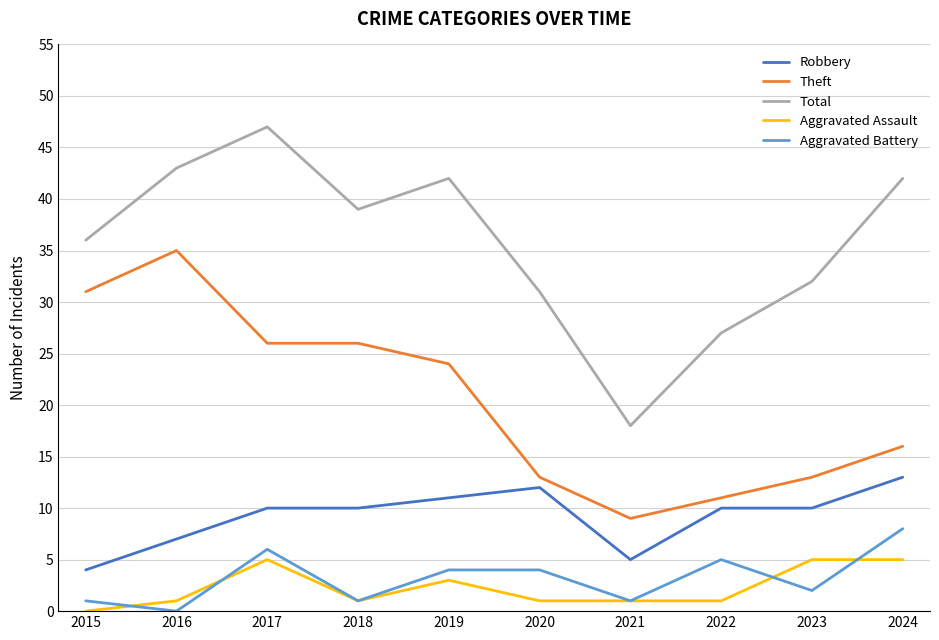

True or false: Aggravated Assault and Theft intersect in this chart.

False